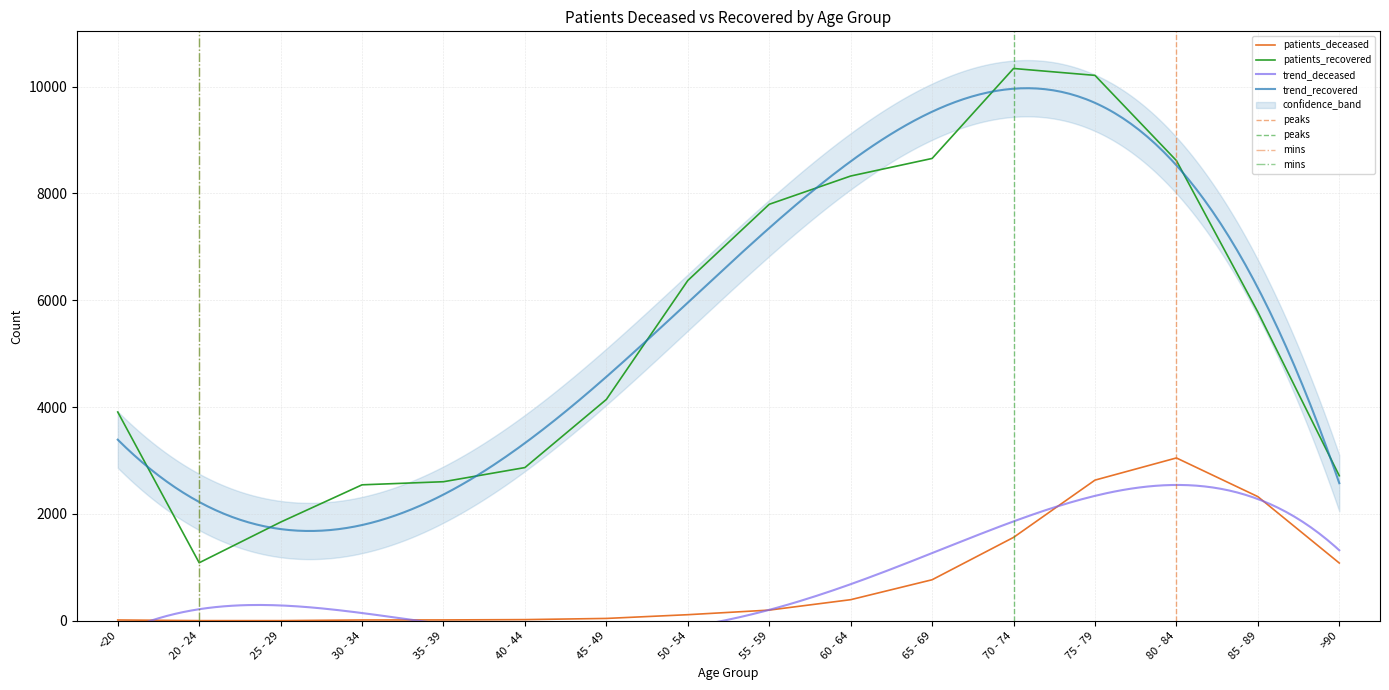

True or false: patients_recovered and patients_deceased cross at least once.

False